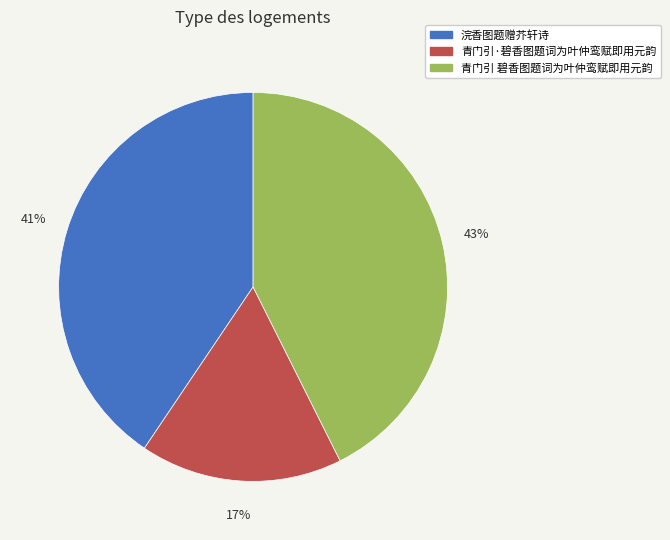

Does 浣香图题赠芥轩诗 account for over 50% of the chart?

No